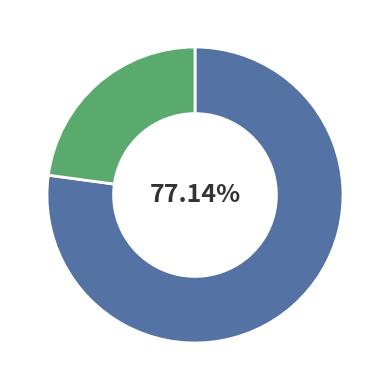

Does any single category account for the majority?

Yes